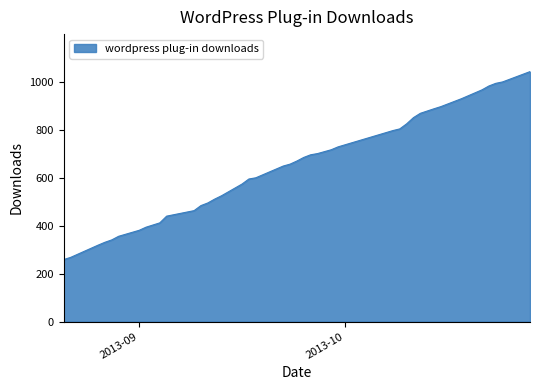

What is the difference between the maximum and minimum values?

784